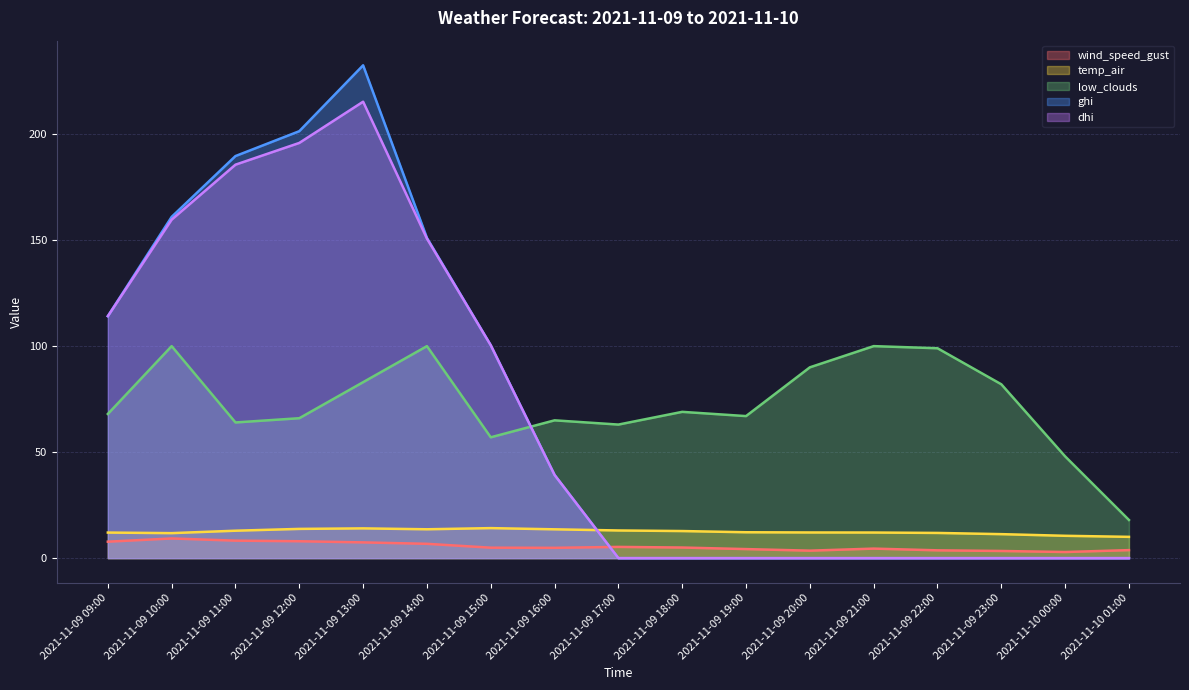

True or false: wind_speed_gust and low_clouds intersect in this chart.

False